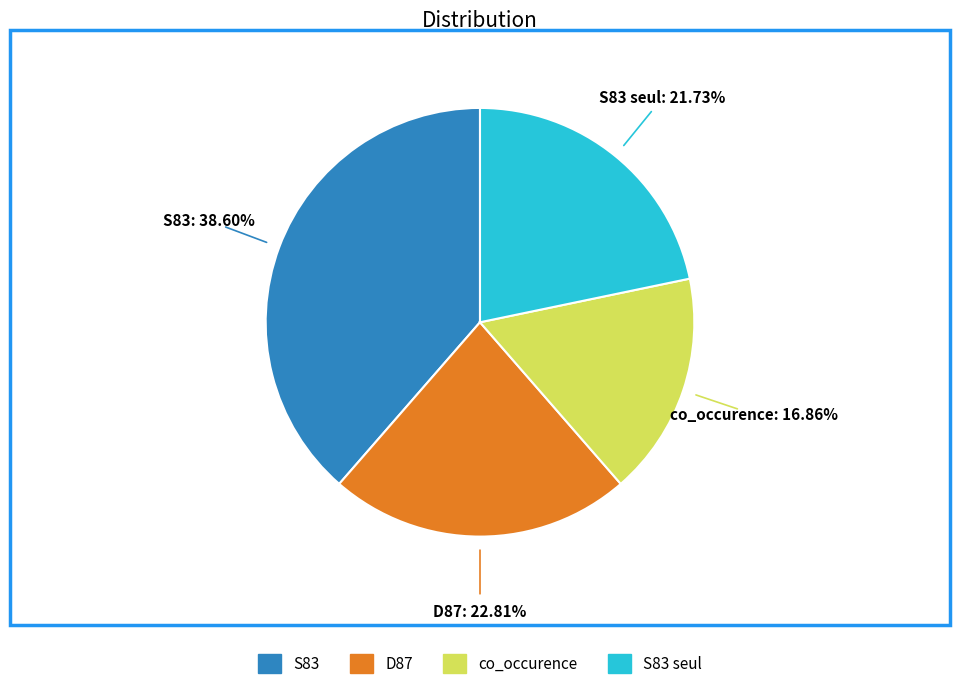

How many segments does this pie chart have?

4